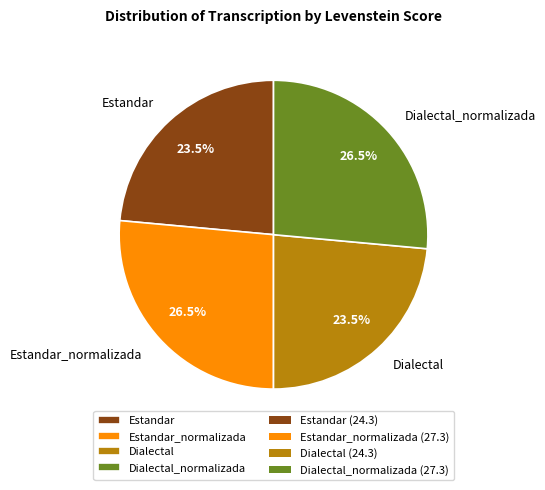

How many slices are in this pie chart?

4